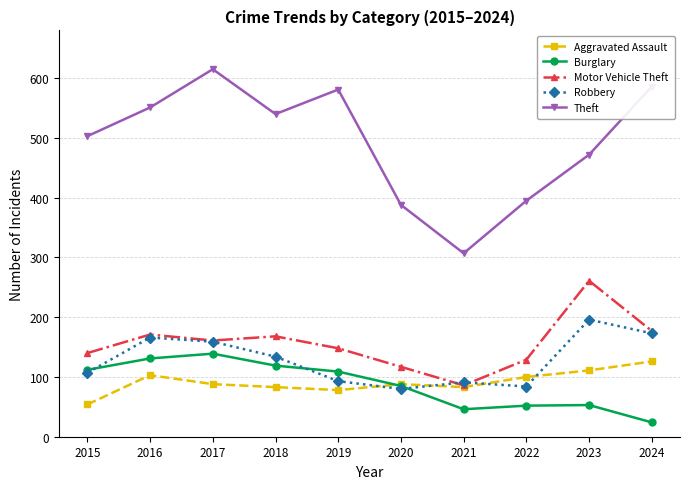

At which category does Aggravated Assault reach its first local peak?

2016